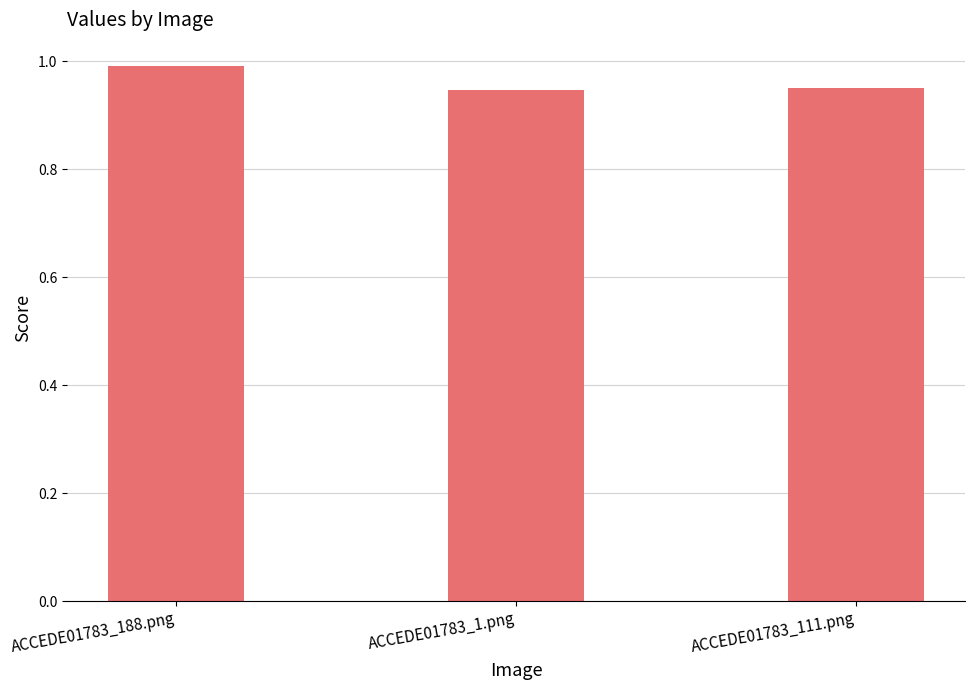

Is it true that the value at ACCEDE01783_111.png is 1.5?

False